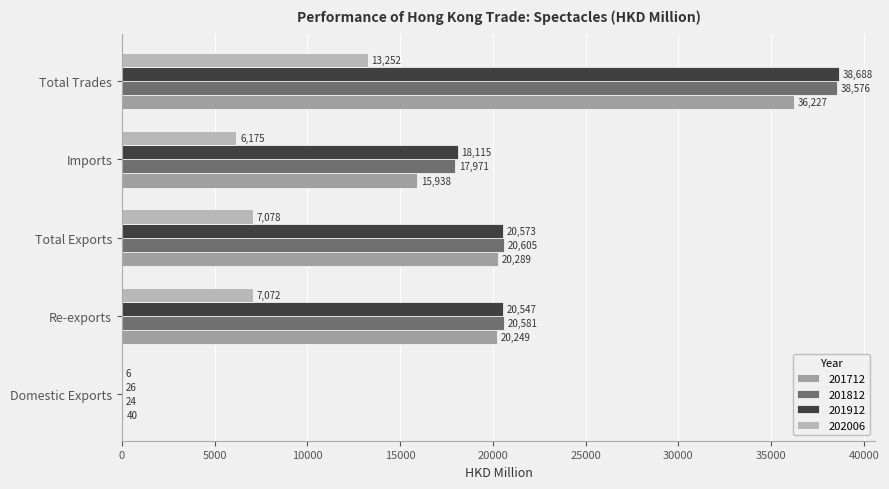

Where is 201712 nearest to the value 18133?

Re-exports